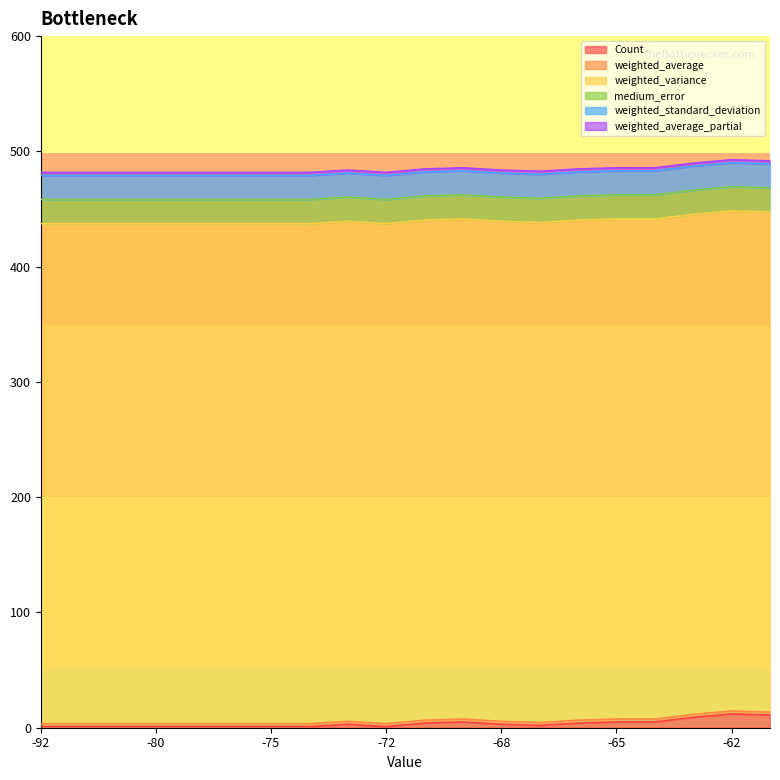

Count the number of data series in this chart.

6